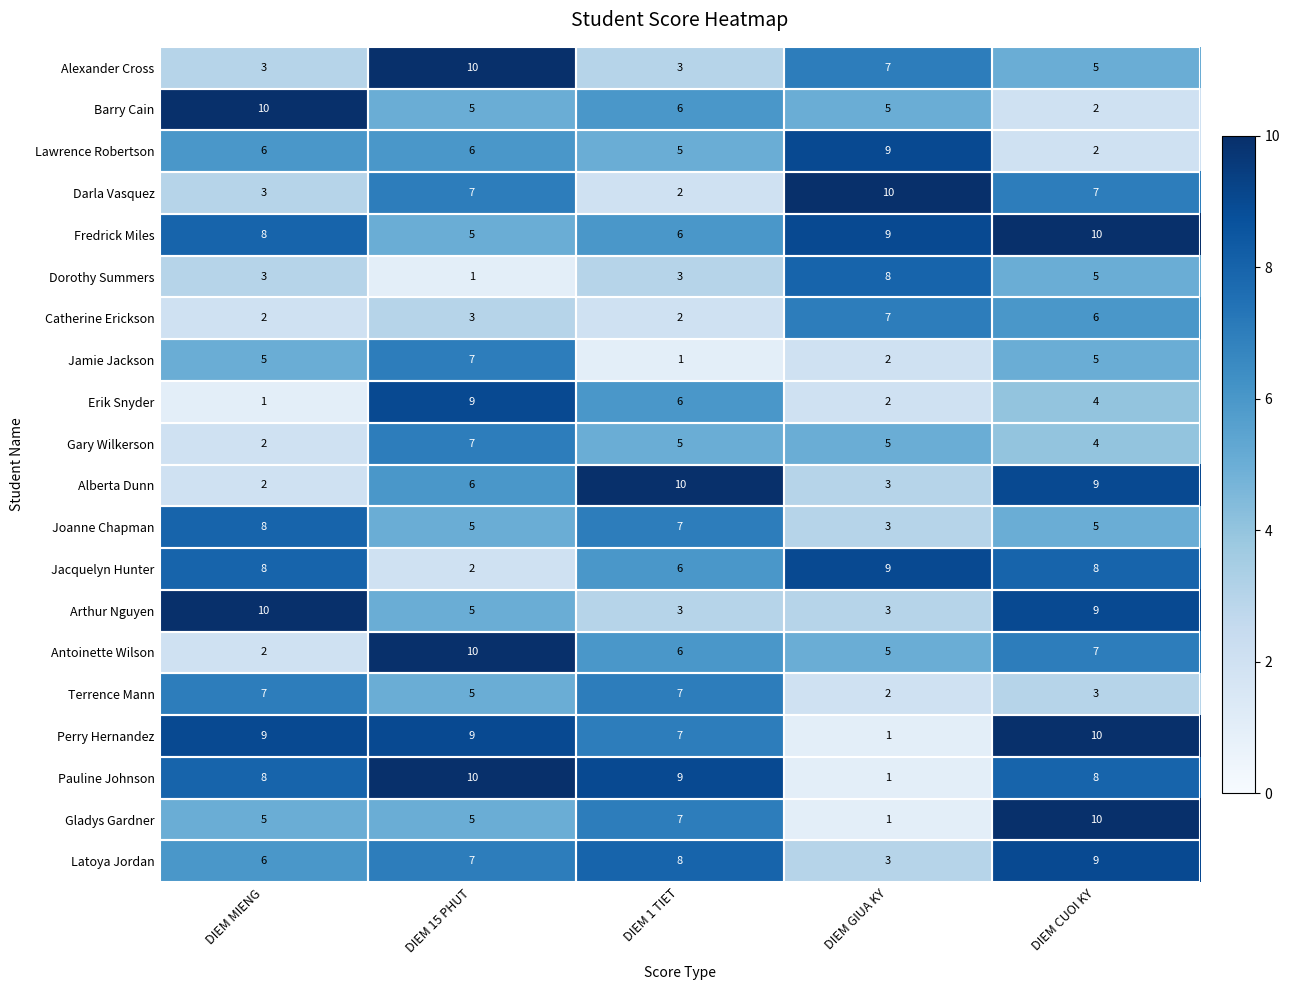

Count the number of data series in this chart.

20